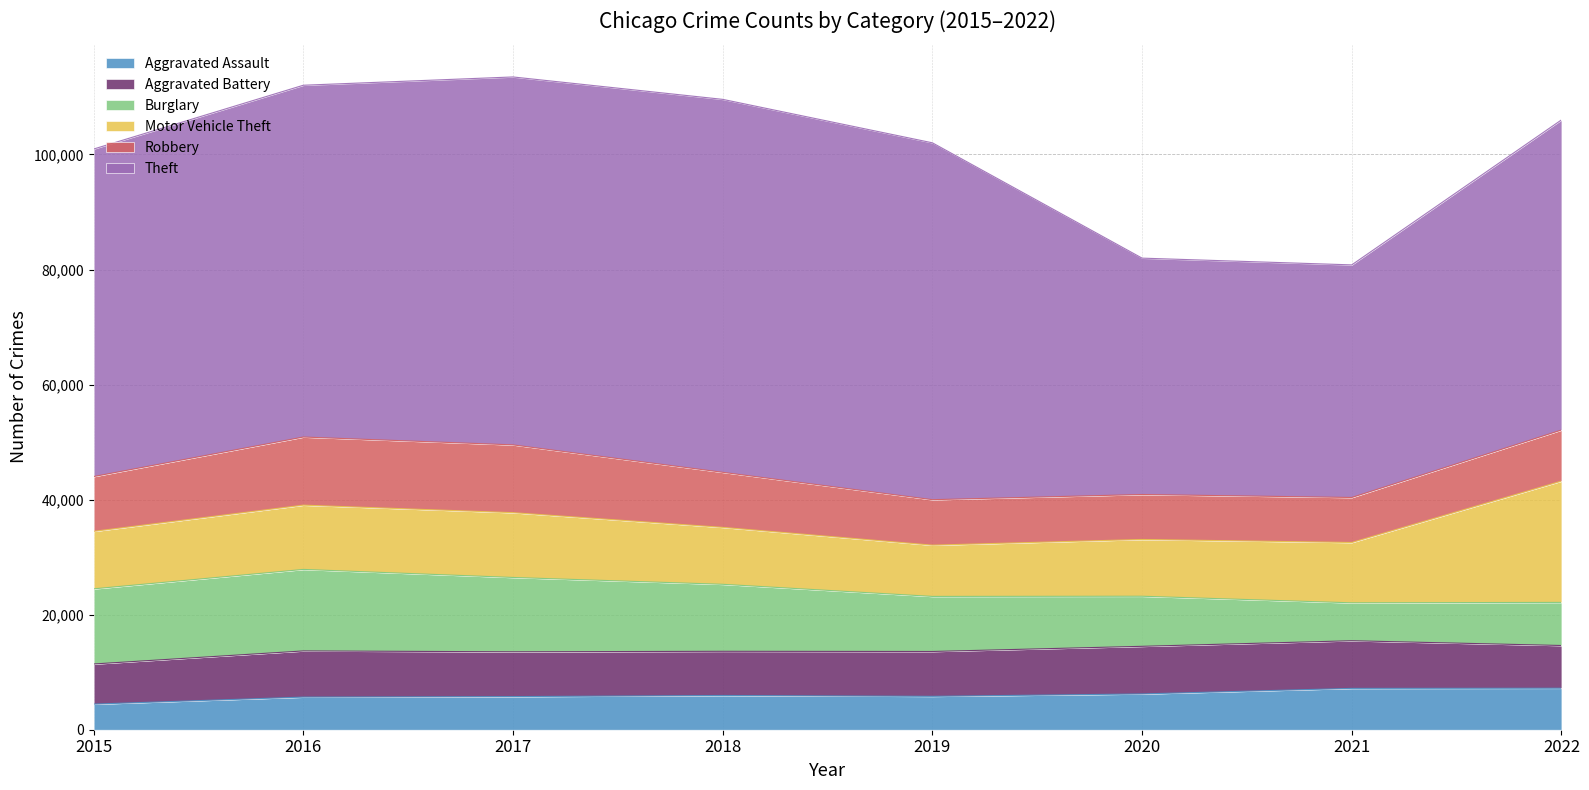

How many times do Motor Vehicle Theft and Robbery cross each other?

2